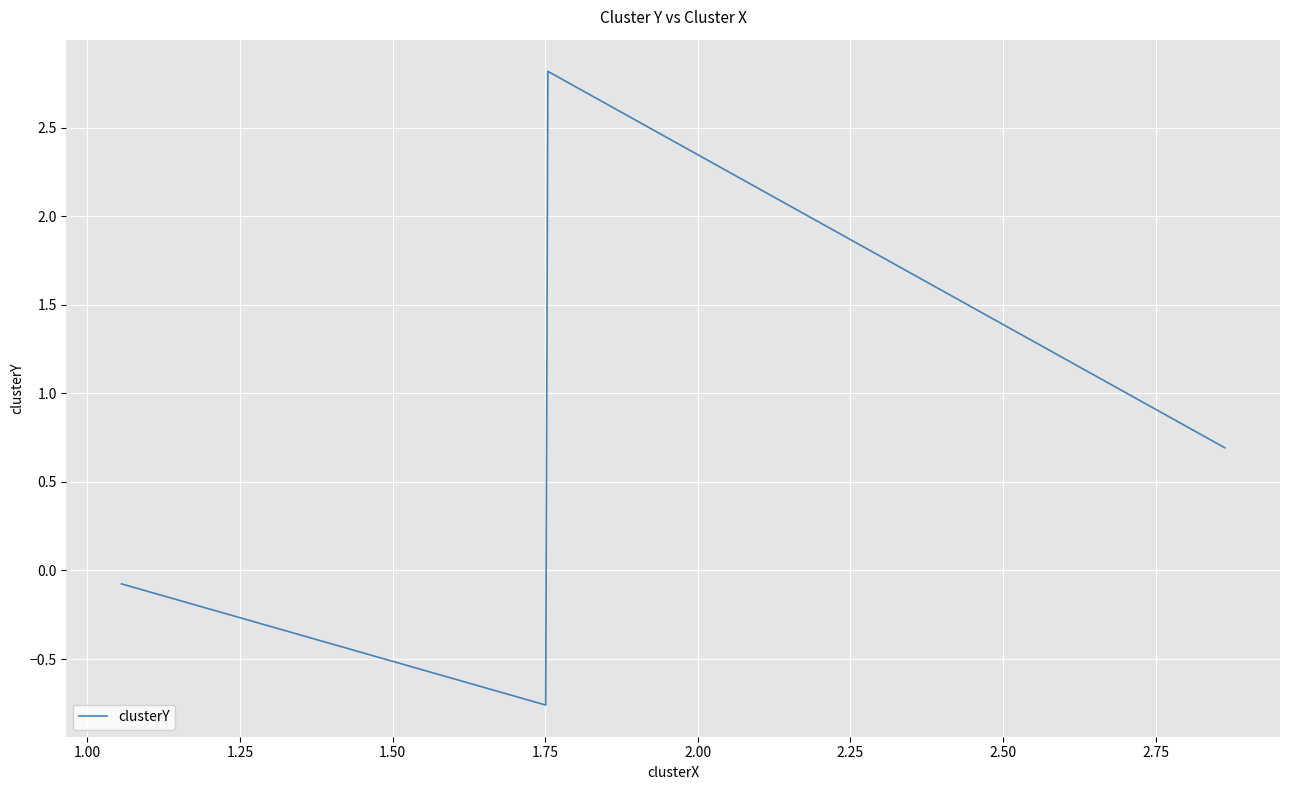

True or false: there are more than 2 points higher than both neighbors.

False